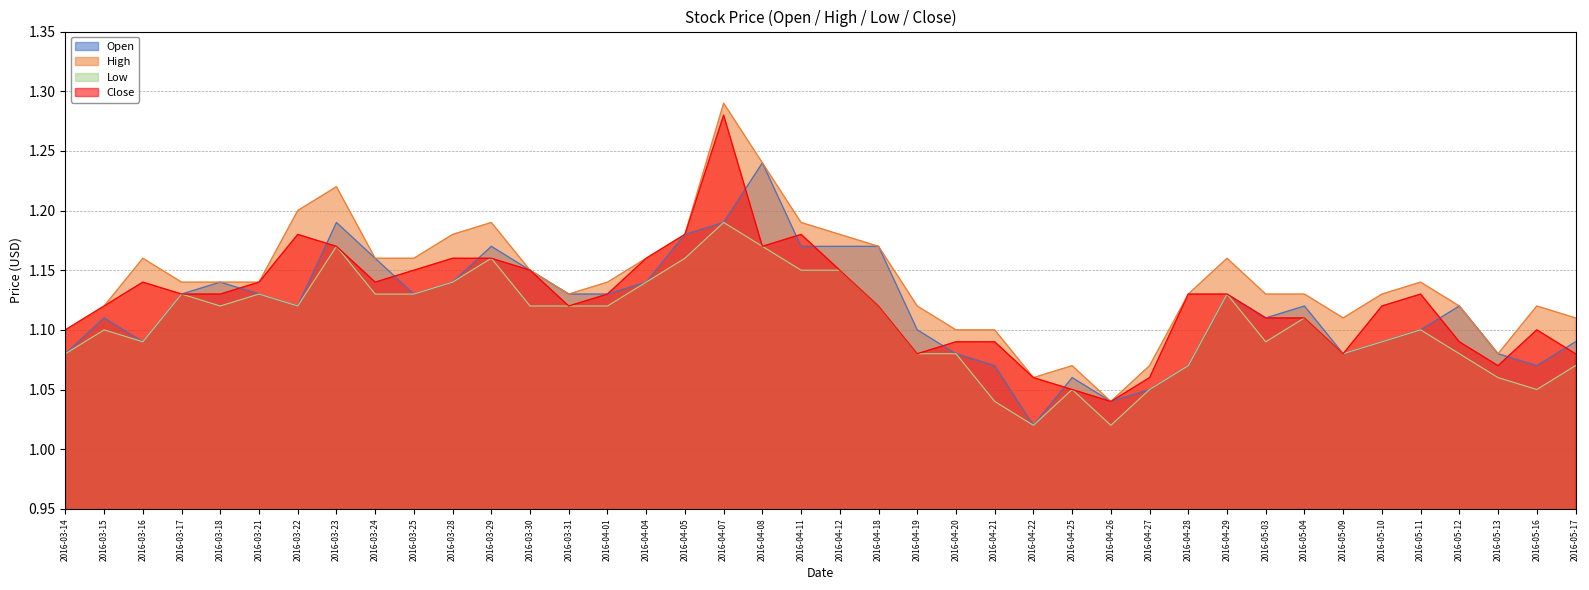

Which series has the largest total across all categories?

High